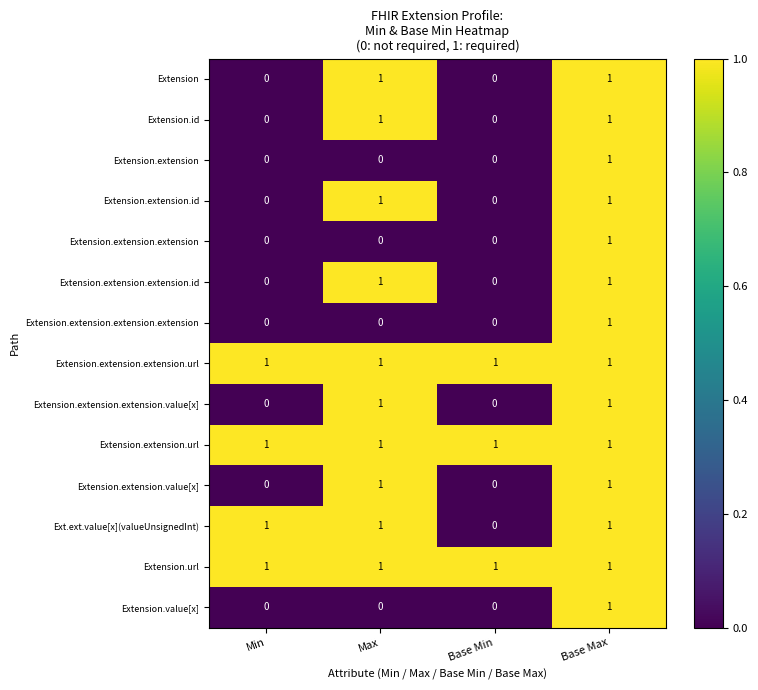

What is the sum of all Extension.extension.extension.url values?

4